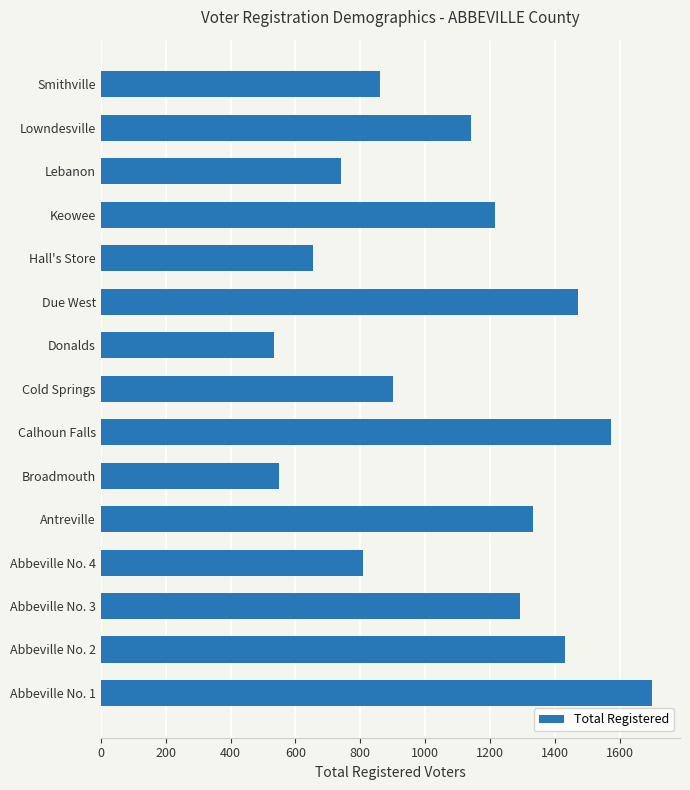

Does the chart contain stacked bars?

No